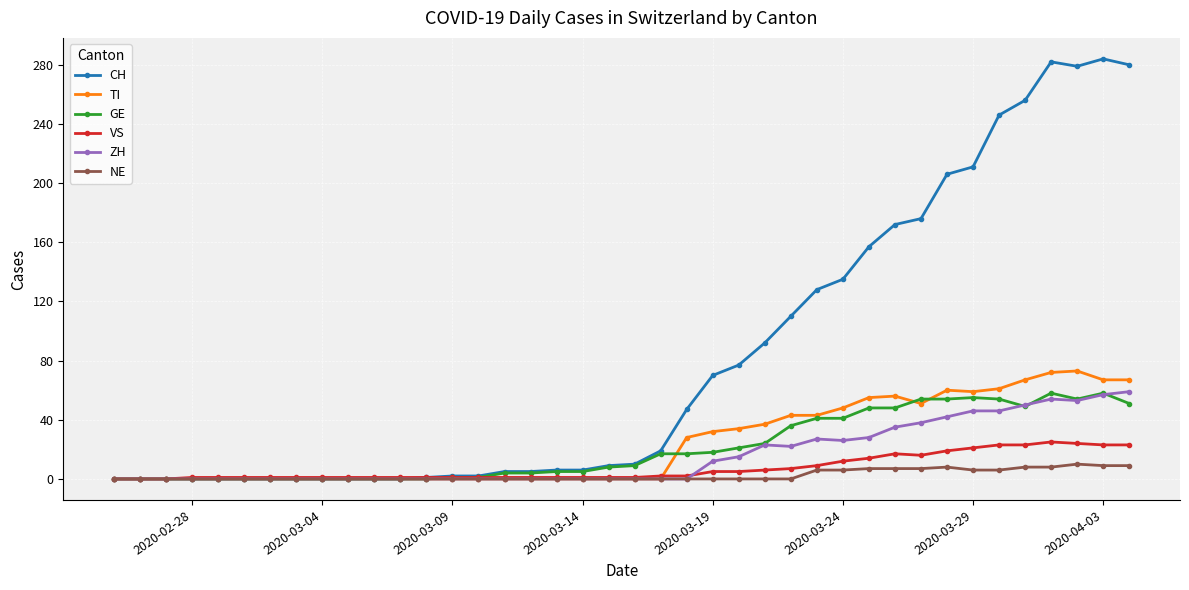

True or false: ZH has more than 1 interior local peaks.

True